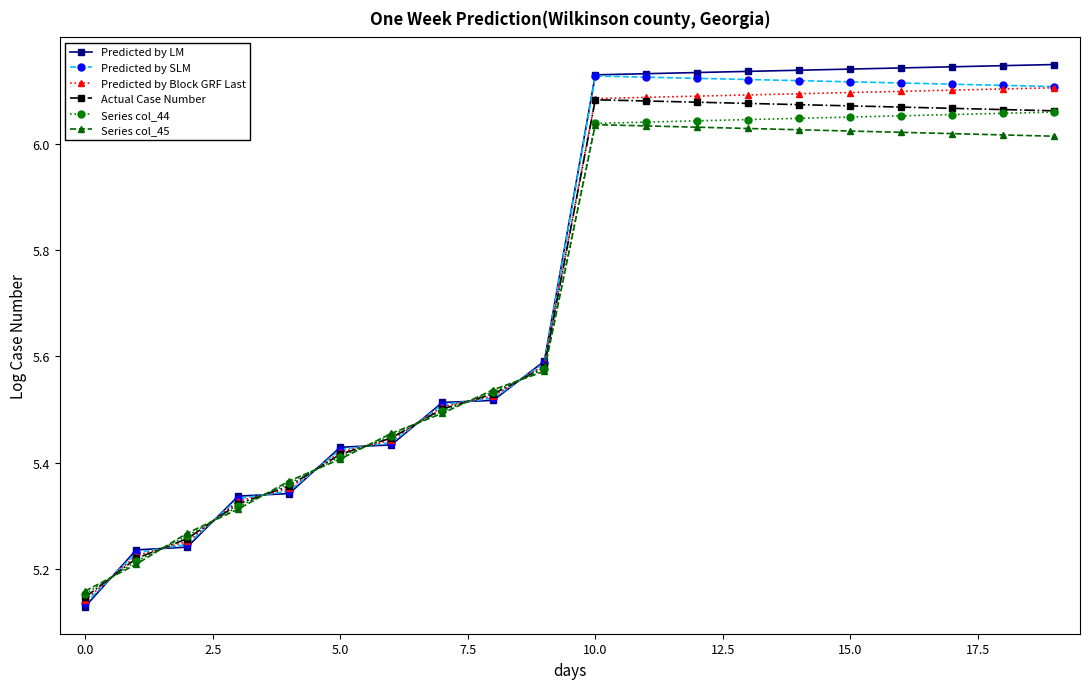

Count the Predicted by LM values in the range 5 to 6.

10